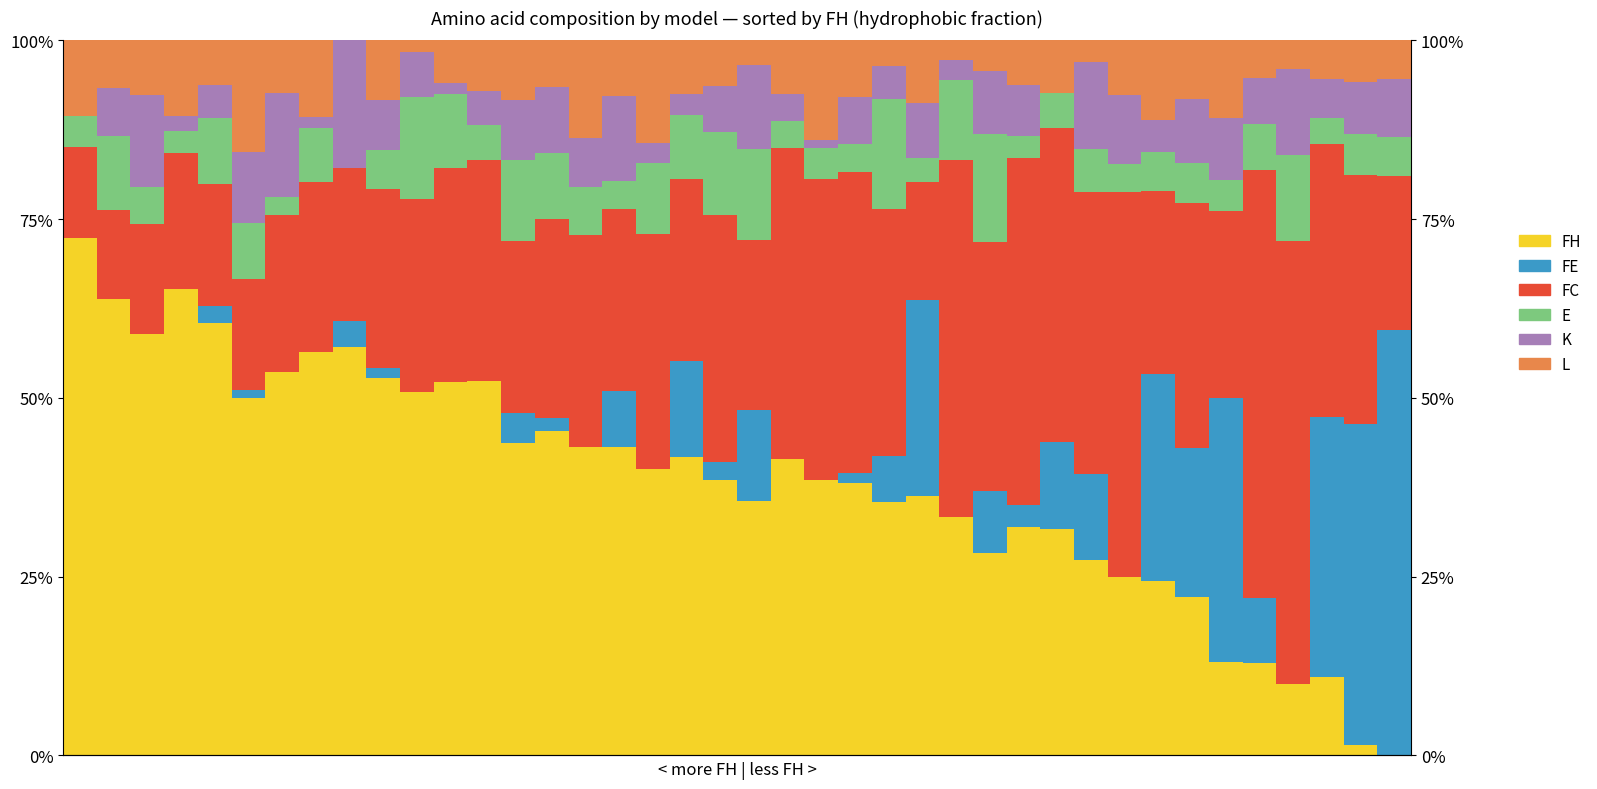

At which category is the sum across all series the highest?

11